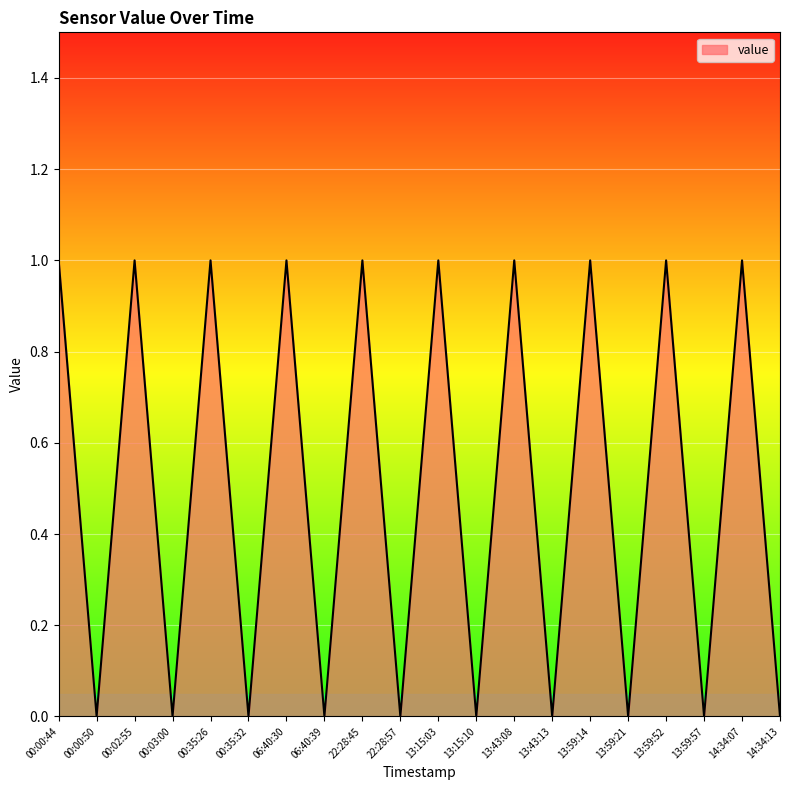

What position from the right is 13:59:57?

3